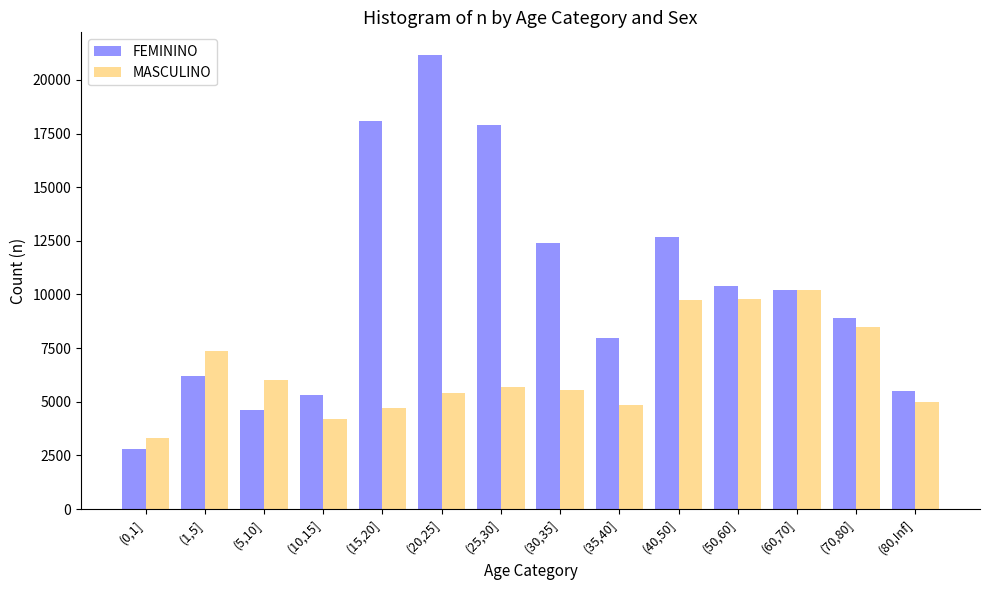

List the series in order of their peak value, highest first.

FEMININO, MASCULINO